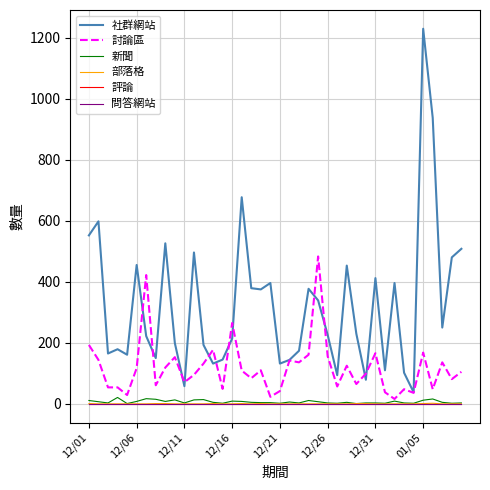

Does the chart have visible grid lines?

Yes